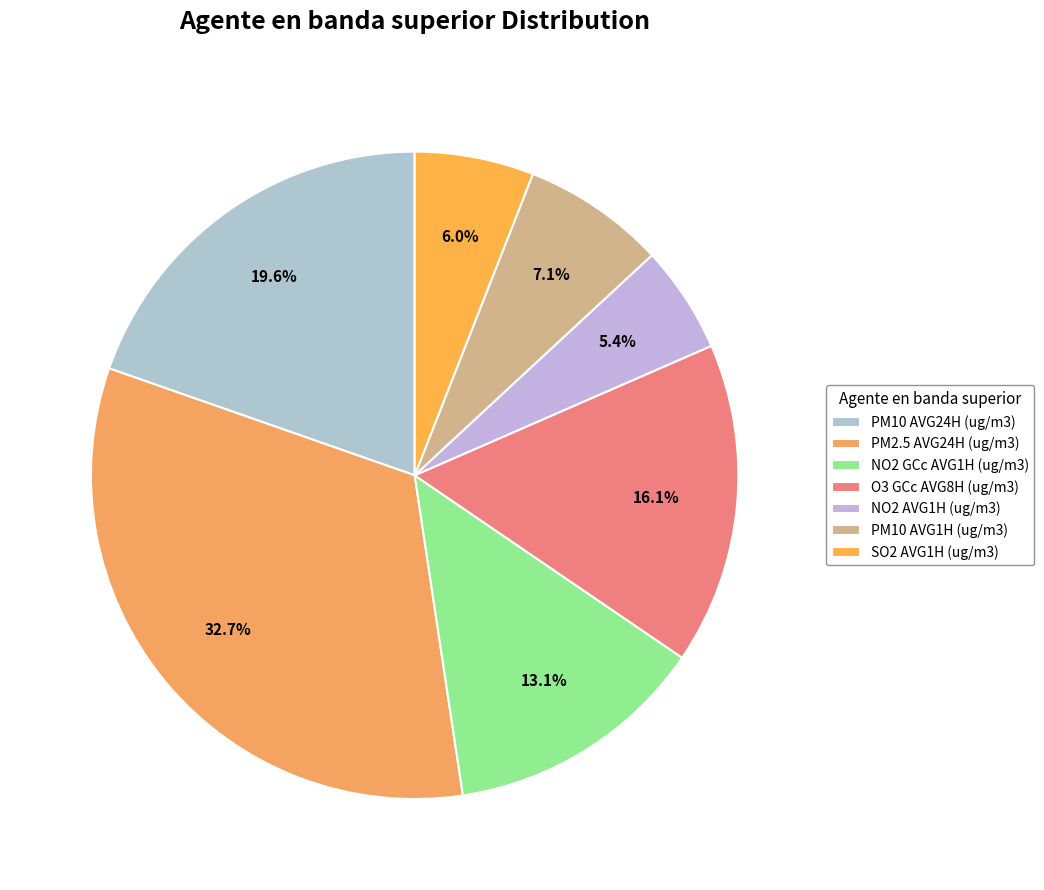

What percentage is the NO2 AVG1H (ug/m3) slice, to the nearest percent?

5%